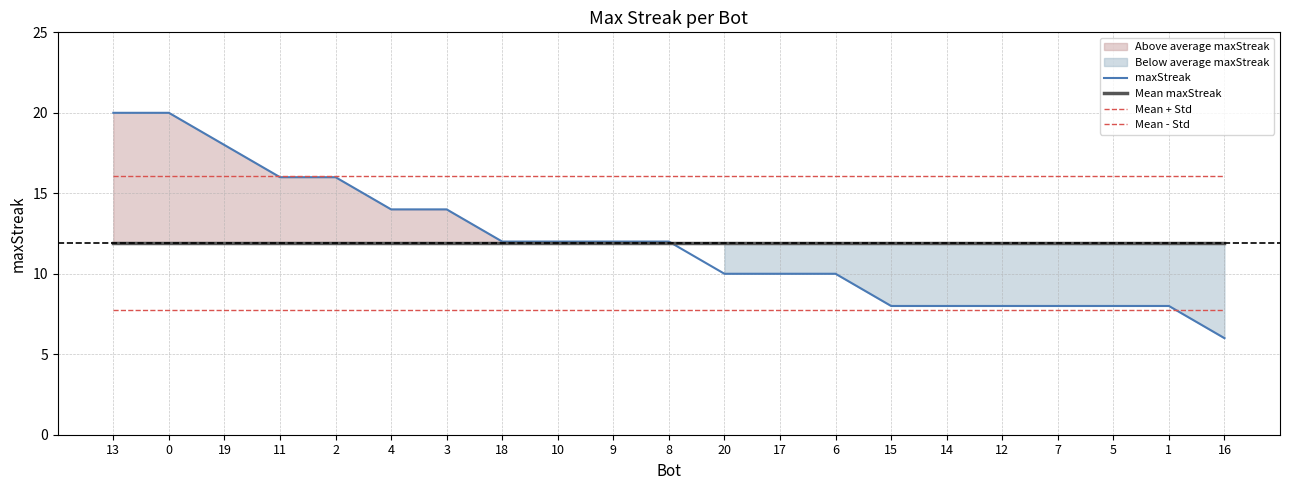

What is the approximate value of Mean + Std at 4?

16.1